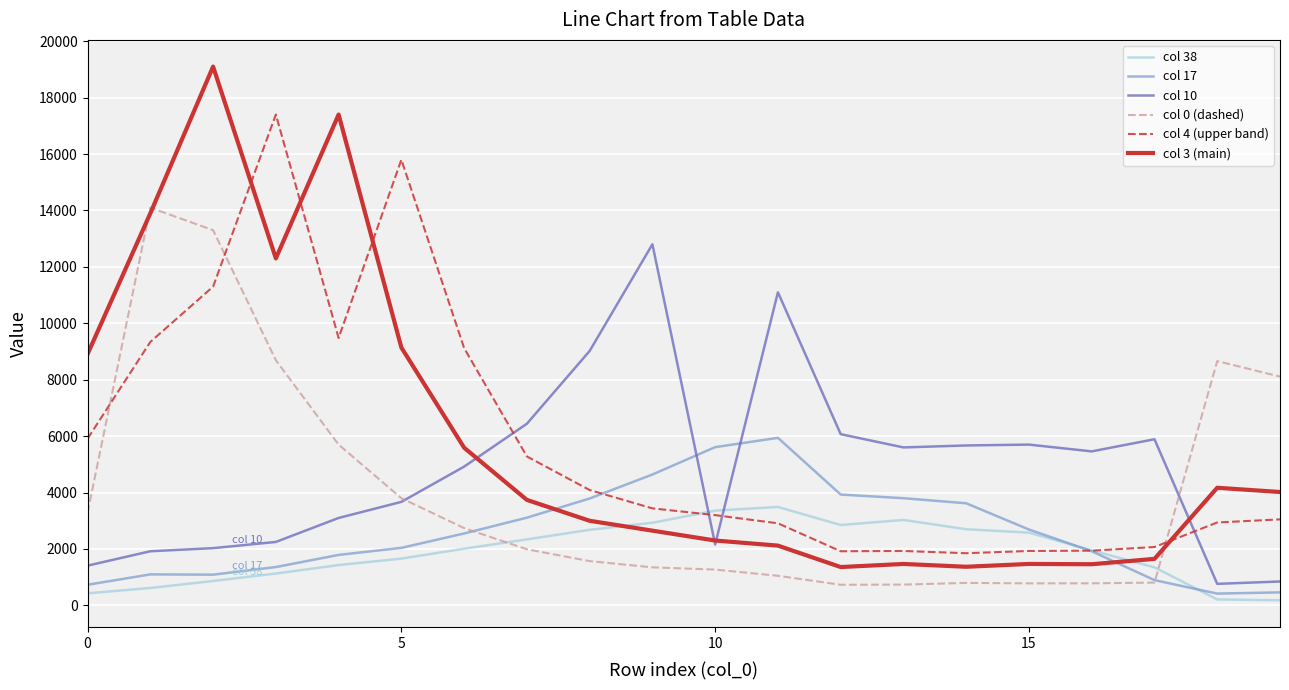

Which series ends up on top after the final intersection of col 3 (main) and col 17?

col 3 (main)